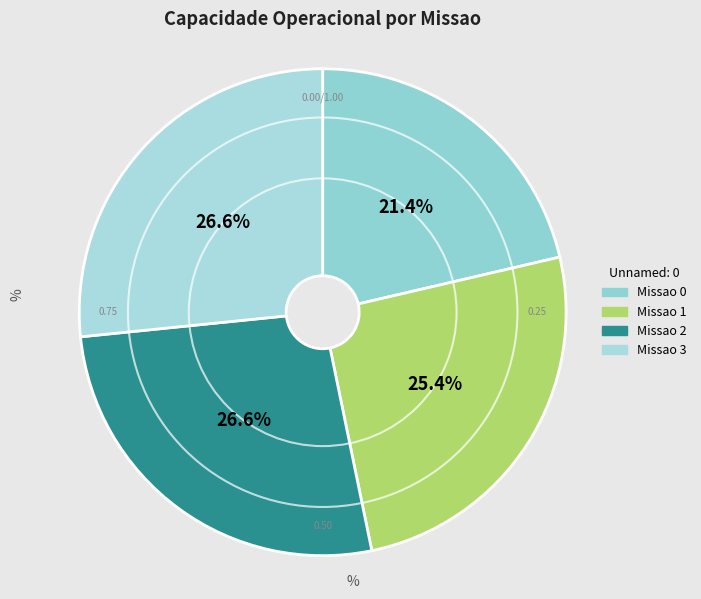

Count the number of slices in the pie.

4